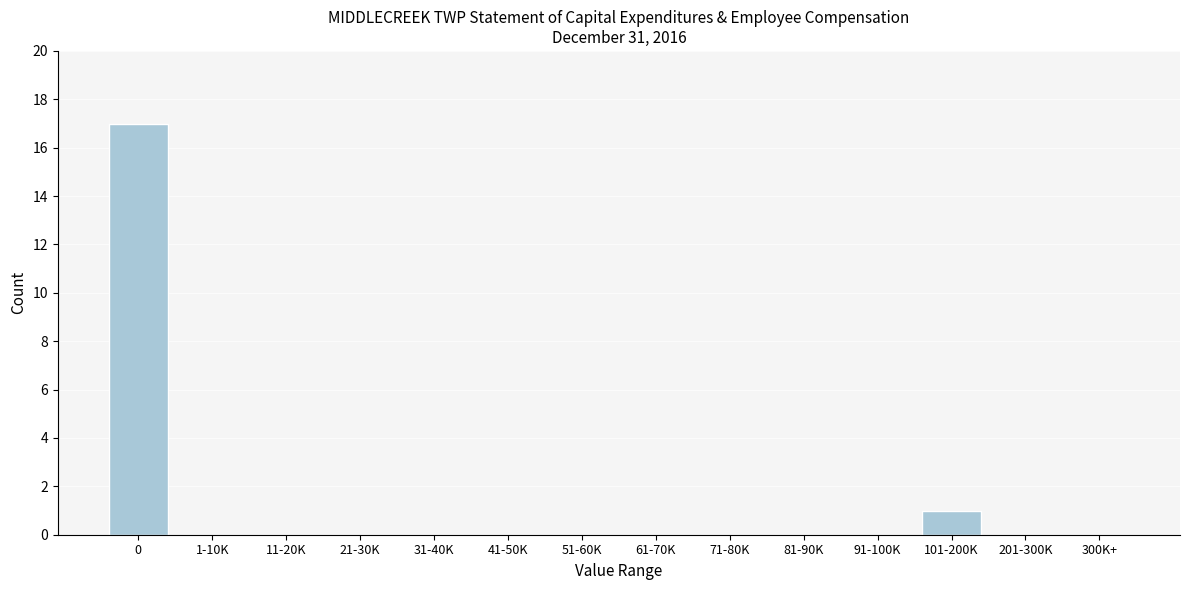

Reading right to left, transcribe all the data shown in this chart.

300K+=0	201-300K=0	101-200K=1	91-100K=0	81-90K=0	71-80K=0	61-70K=0	51-60K=0	41-50K=0	31-40K=0	21-30K=0	11-20K=0	1-10K=0	0=17